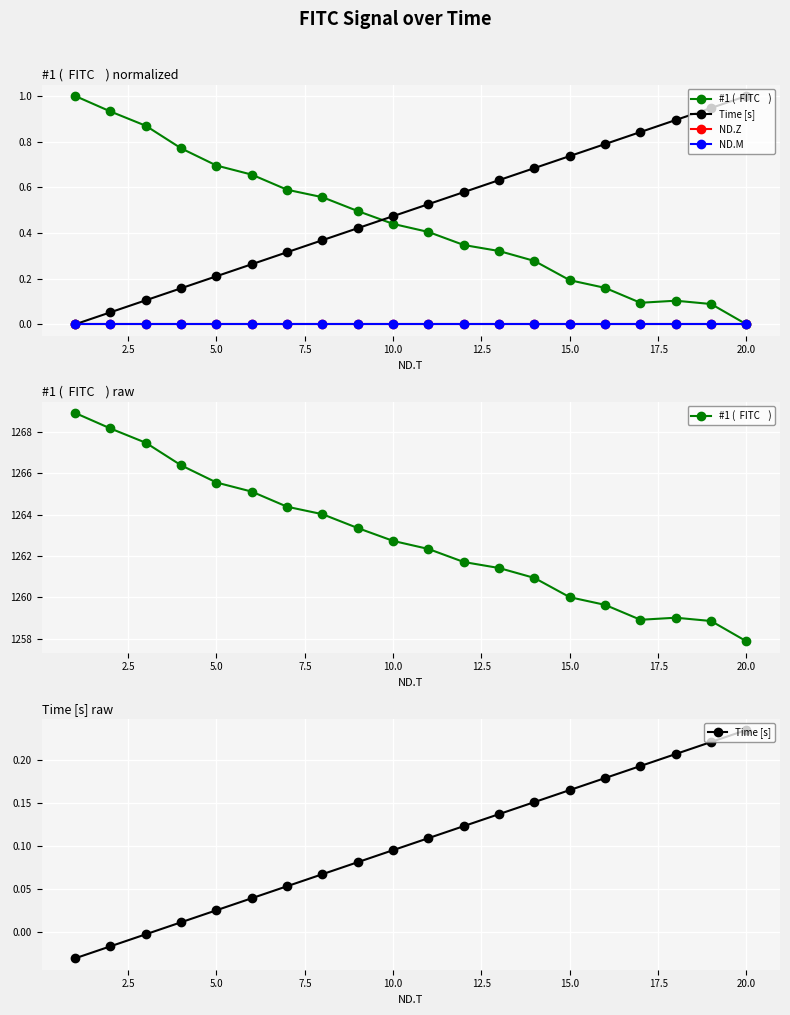

Which series has the widest spread of values?

#1 (  FITC    )